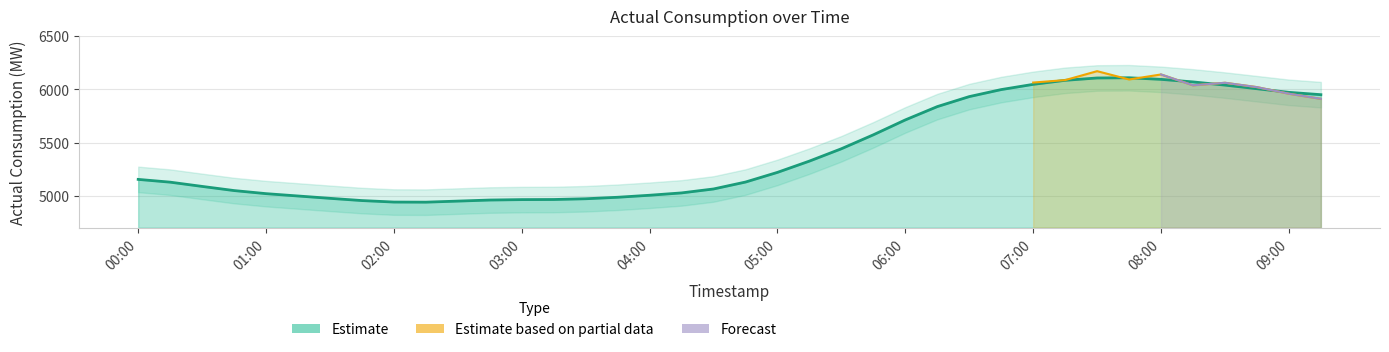

What is the sum of all values?

205793